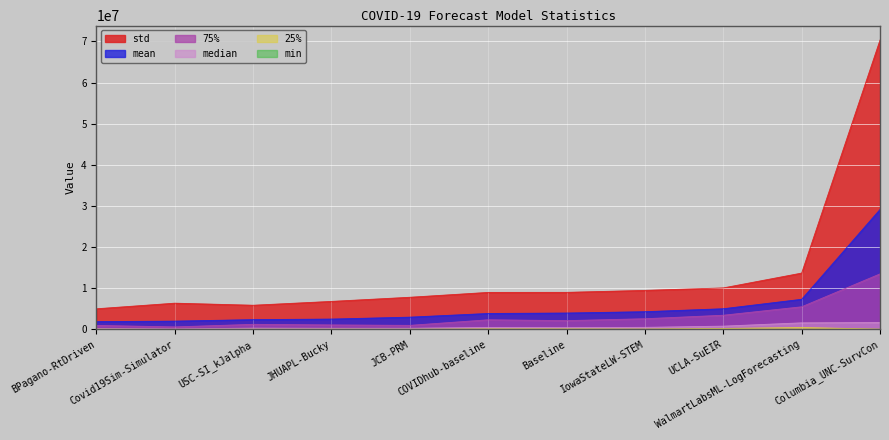

The value of median at UCLA-SuEIR is 786076.4. True or false?

True